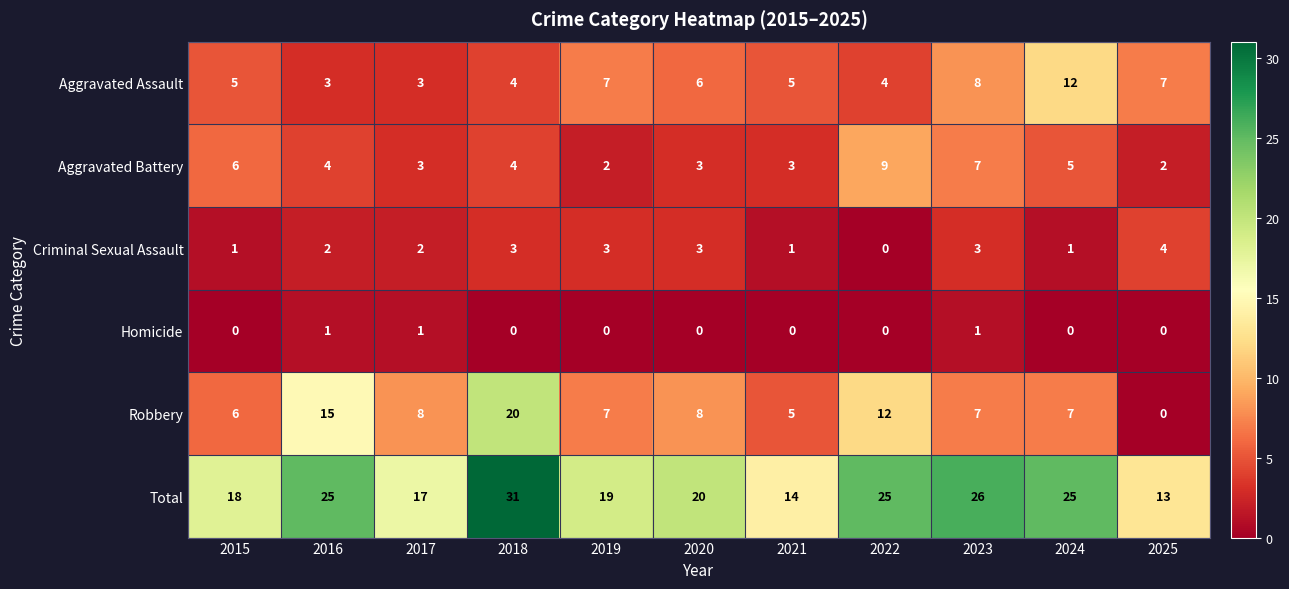

What is the difference between the Aggravated Battery values at 2025 and 2023?

5